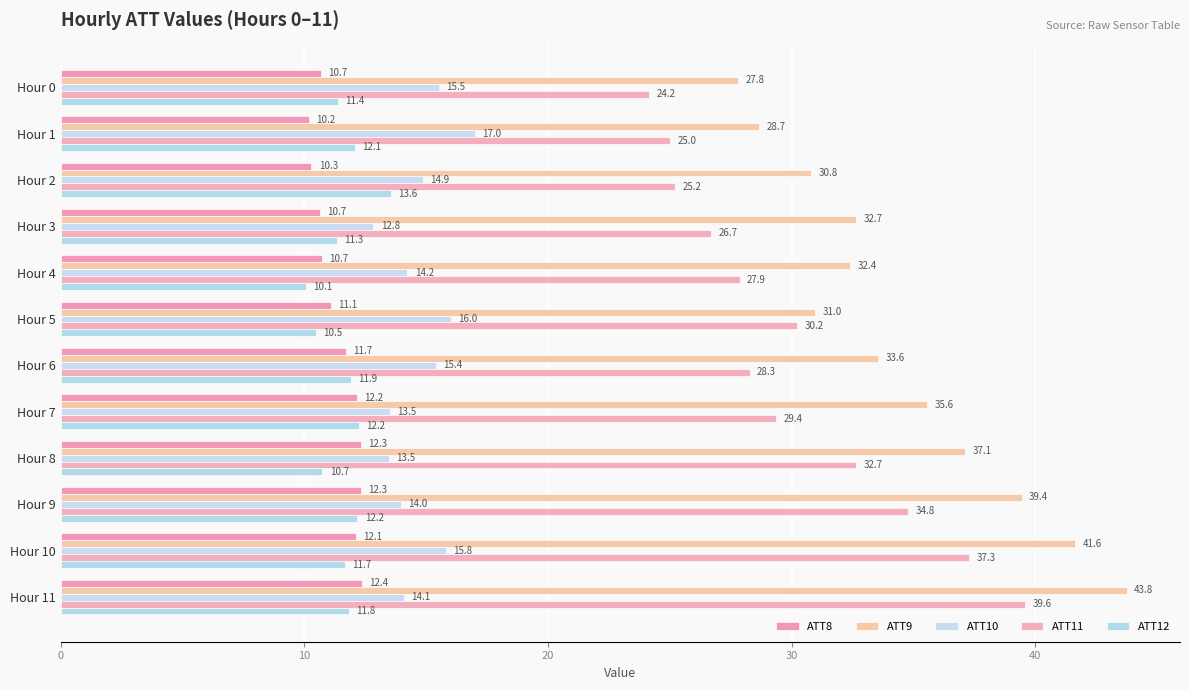

Where is ATT12 nearest to the value 11?

Hour 8